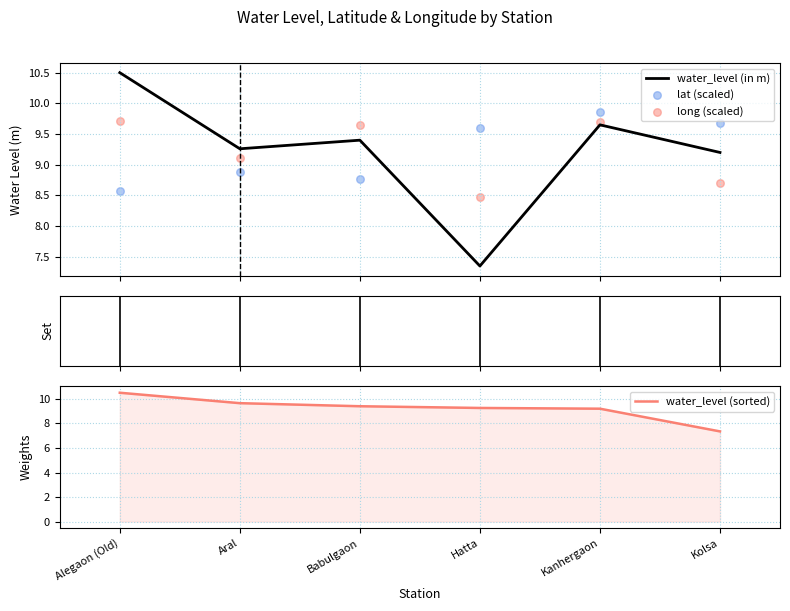

At which category is the sum across all series the highest?

Alegaon (Old)